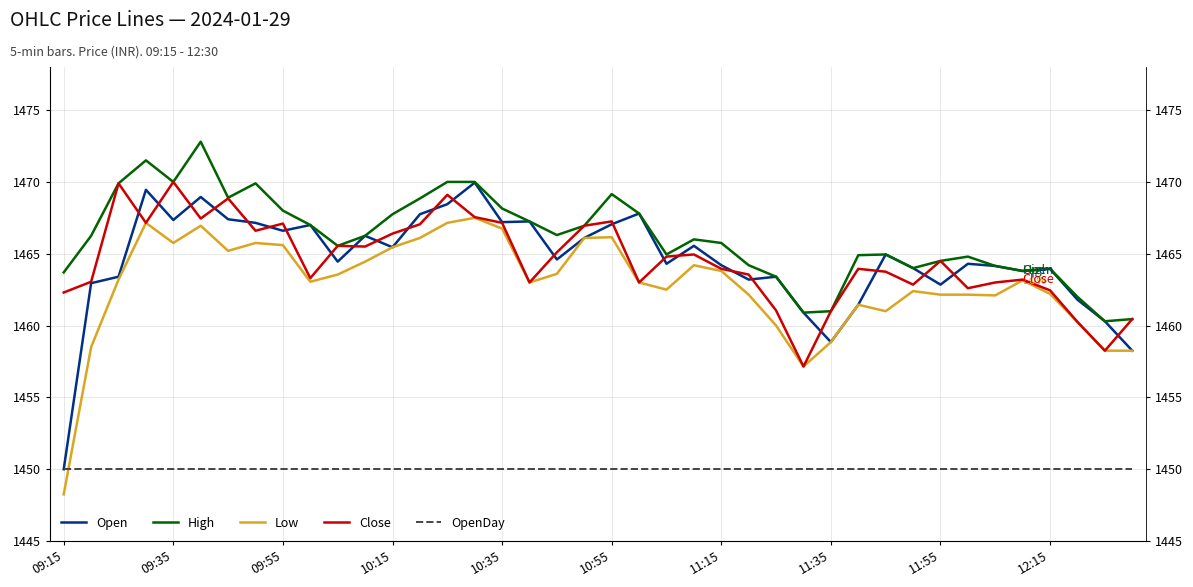

Reading right to left, transcribe all the data shown in this chart.

Open: 1458.2	1460.3	1461.8	1464.0	1463.8	1464.2	1464.3	1462.8	1464.0	1465.0	1461.5	1458.8	1460.9	1463.4	1463.2	1464.2	1465.5	1464.3	1467.8	1467.0	1466.1	1464.6	1467.2	1467.2	1470.0	1468.5	1467.8	1465.5	1466.2	1464.5	1467.0	1466.6	1467.2	1467.4	1469.0	1467.3	1469.5	1463.4	1463.0	1450.0
High: 1460.5	1460.3	1462.0	1464.0	1463.8	1464.2	1464.8	1464.5	1464.0	1465.0	1464.9	1461.0	1460.9	1463.4	1464.2	1465.8	1466.0	1465.0	1467.8	1469.2	1467.0	1466.3	1467.2	1468.2	1470.0	1470.0	1468.8	1467.8	1466.2	1465.5	1467.0	1468.0	1469.9	1468.9	1472.8	1470.0	1471.5	1469.9	1466.2	1463.7
Low: 1458.2	1458.2	1460.2	1462.2	1463.2	1462.1	1462.2	1462.2	1462.4	1461.0	1461.5	1458.8	1457.2	1460.0	1462.2	1463.8	1464.2	1462.5	1463.0	1466.2	1466.1	1463.6	1463.0	1466.8	1467.5	1467.2	1466.1	1465.5	1464.5	1463.5	1463.0	1465.6	1465.8	1465.2	1467.0	1465.8	1467.2	1463.2	1458.5	1448.2
Close: 1460.5	1458.2	1460.2	1462.5	1463.2	1463.0	1462.6	1464.5	1462.8	1463.8	1464.0	1461.0	1457.2	1461.0	1463.5	1464.0	1465.0	1464.8	1463.0	1467.2	1467.0	1465.1	1463.0	1467.2	1467.5	1469.1	1467.0	1466.4	1465.5	1465.5	1463.3	1467.1	1466.6	1468.8	1467.5	1470.0	1467.2	1469.9	1463.0	1462.3
OpenDay: 1450.0	1450.0	1450.0	1450.0	1450.0	1450.0	1450.0	1450.0	1450.0	1450.0	1450.0	1450.0	1450.0	1450.0	1450.0	1450.0	1450.0	1450.0	1450.0	1450.0	1450.0	1450.0	1450.0	1450.0	1450.0	1450.0	1450.0	1450.0	1450.0	1450.0	1450.0	1450.0	1450.0	1450.0	1450.0	1450.0	1450.0	1450.0	1450.0	1450.0